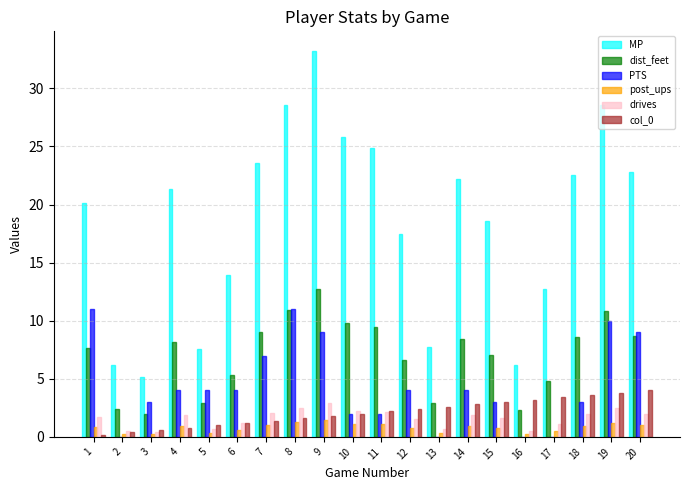

What is the sum of all PTS values?

90.0